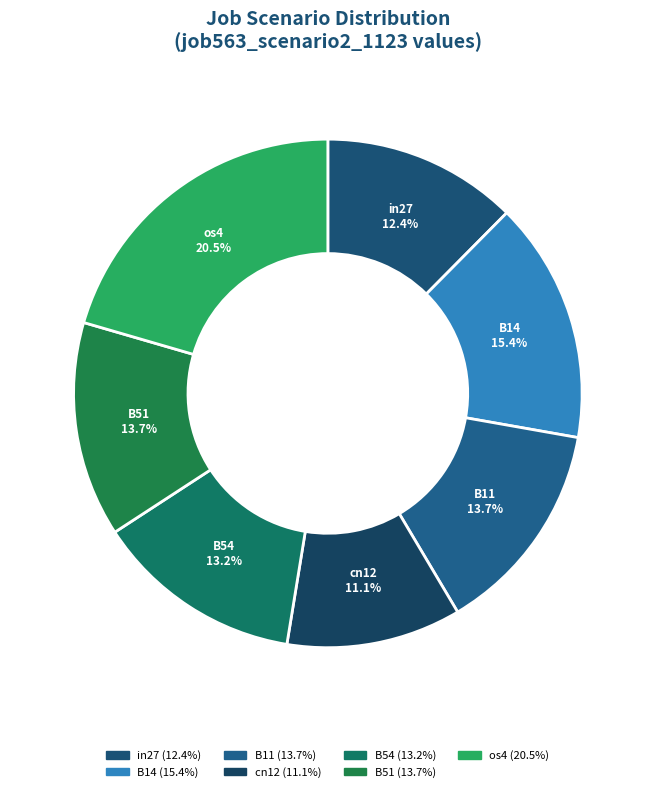

To the nearest percent, what percentage of the pie is cn12?

11%